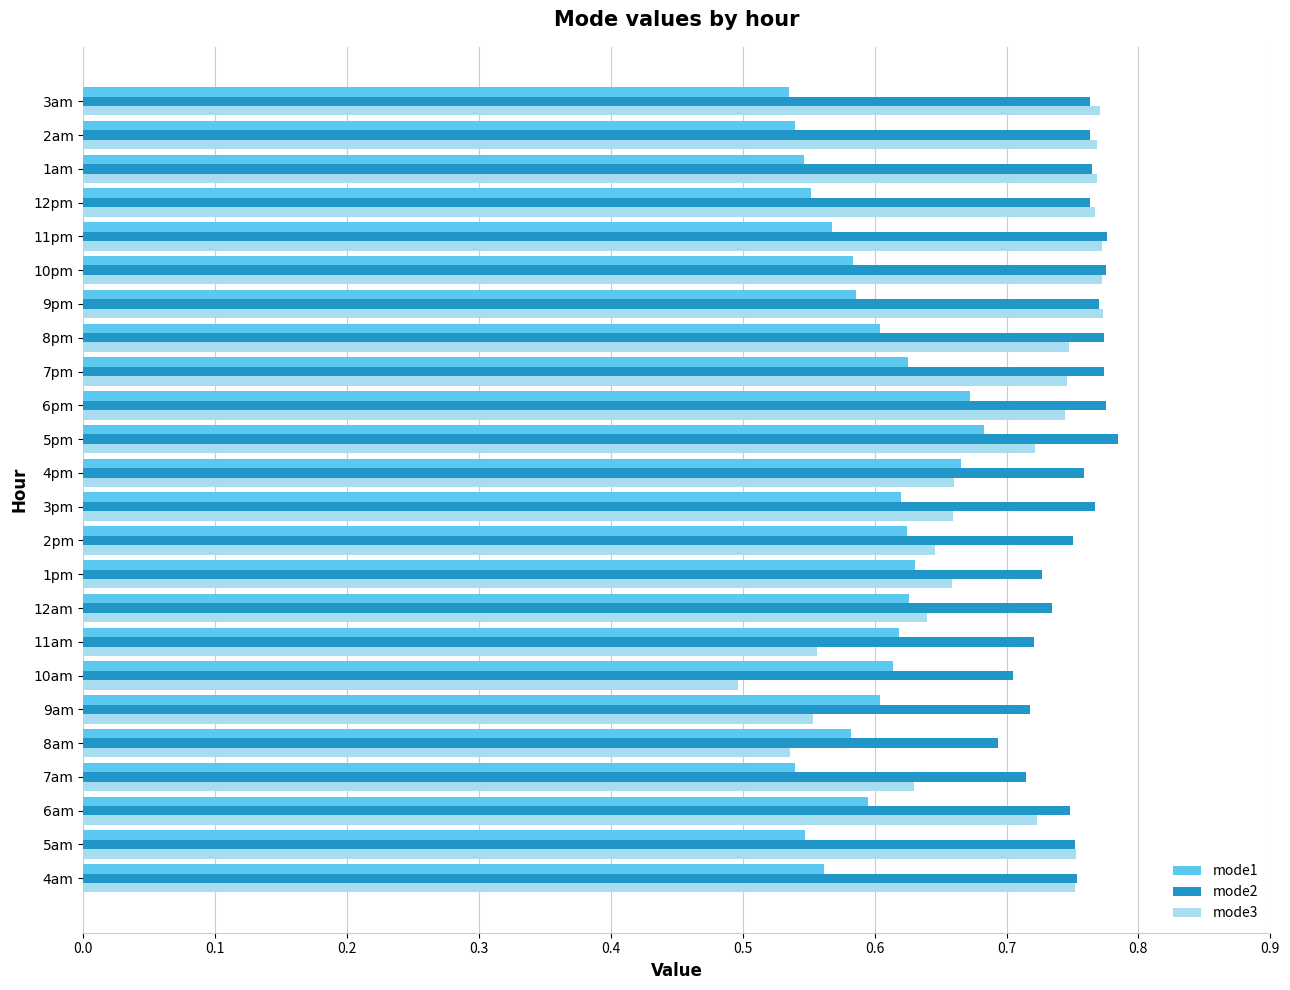

Between 10am and 9pm, which series saw the biggest shift?

mode3